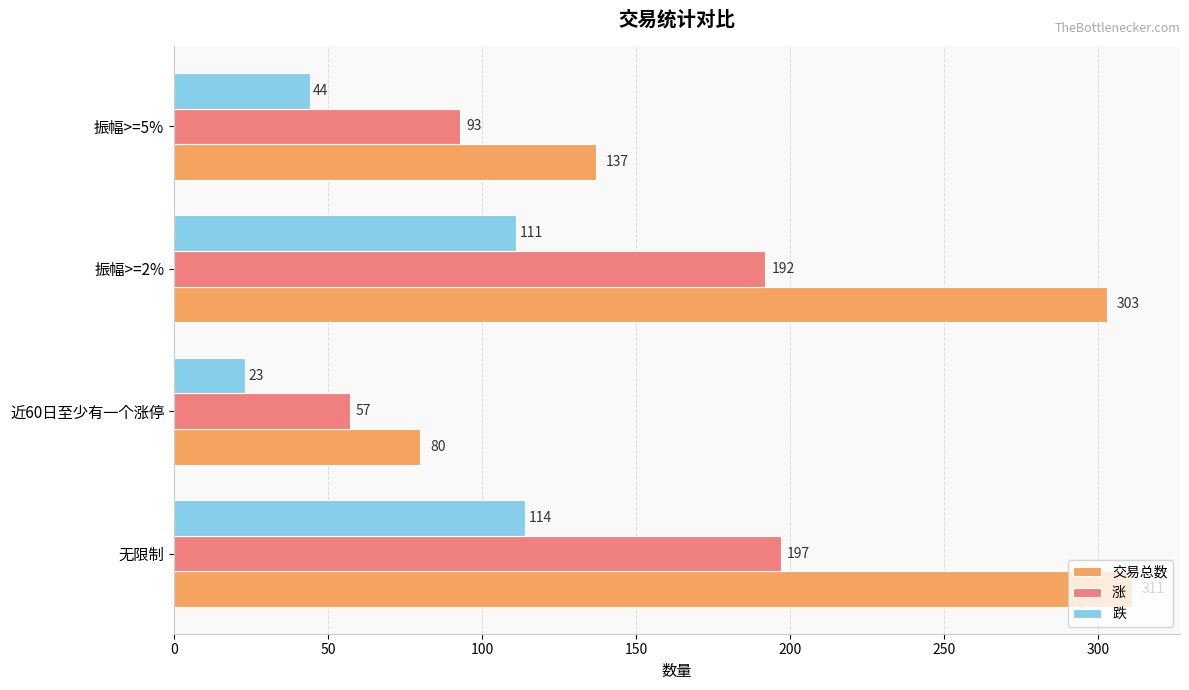

What is the difference between the second highest and minimum values in the 涨 series?

135